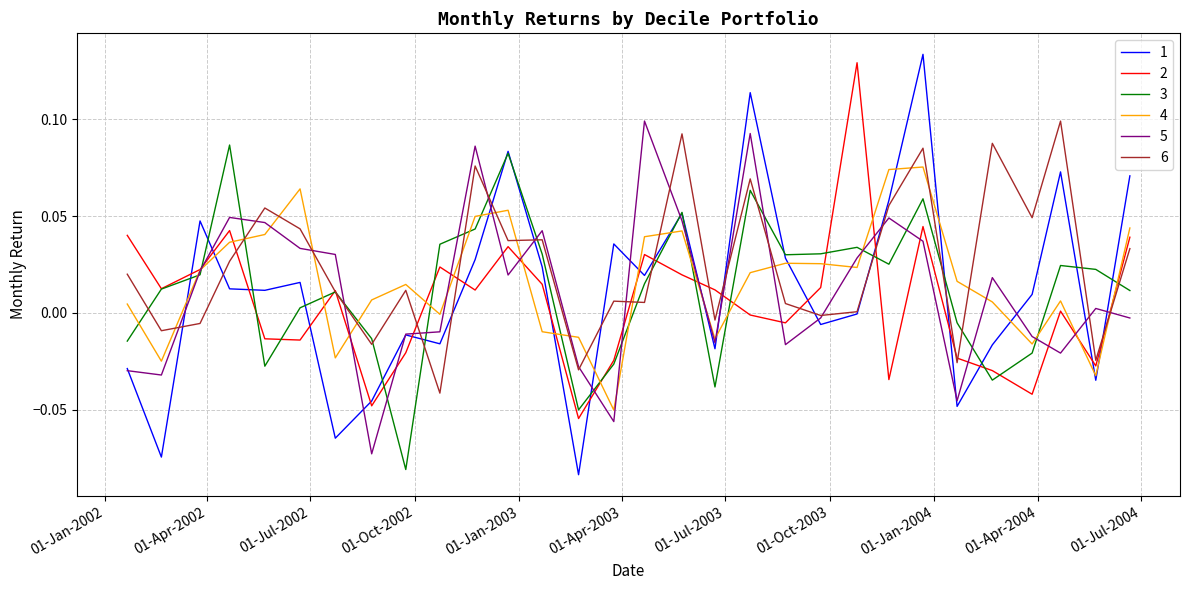

How many intersections are there between 1 and 2?

19